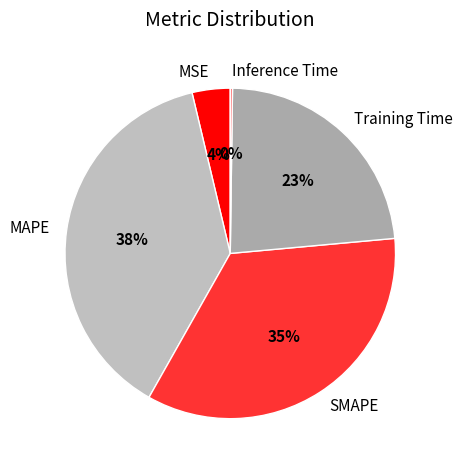

Is the sum of Training Time and MAPE greater than half?

Yes